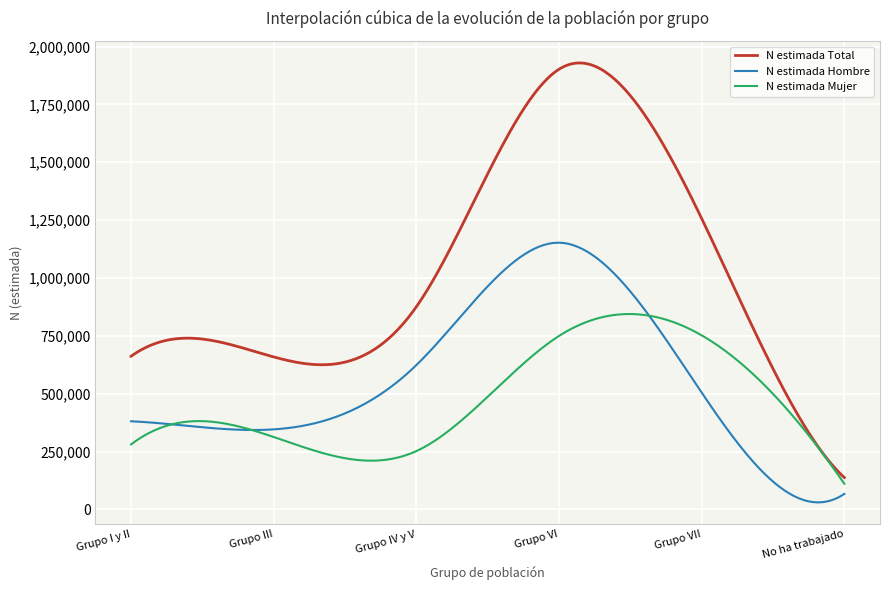

How many lines are shown in the chart?

3